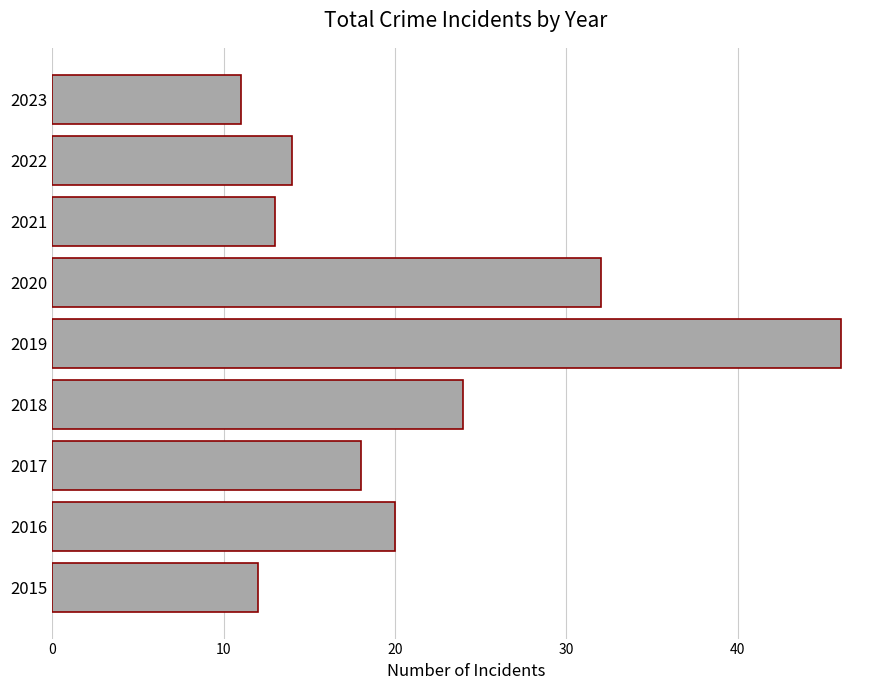

Rank the categories by value from lowest to highest.

2023, 2015, 2021, 2022, 2017, 2016, 2018, 2020, 2019